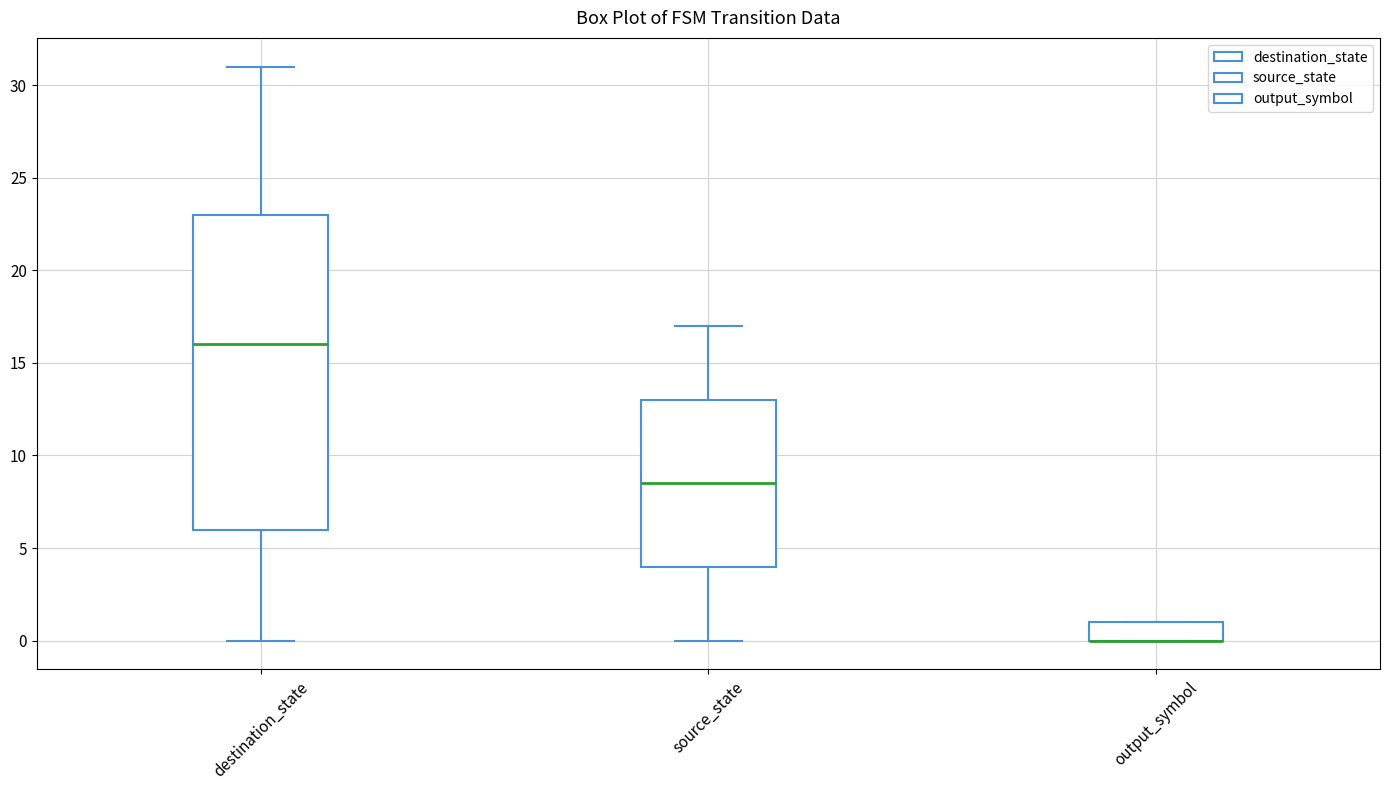

Comparing the boxes themselves (not the whiskers), which one is the tallest?

destination_state